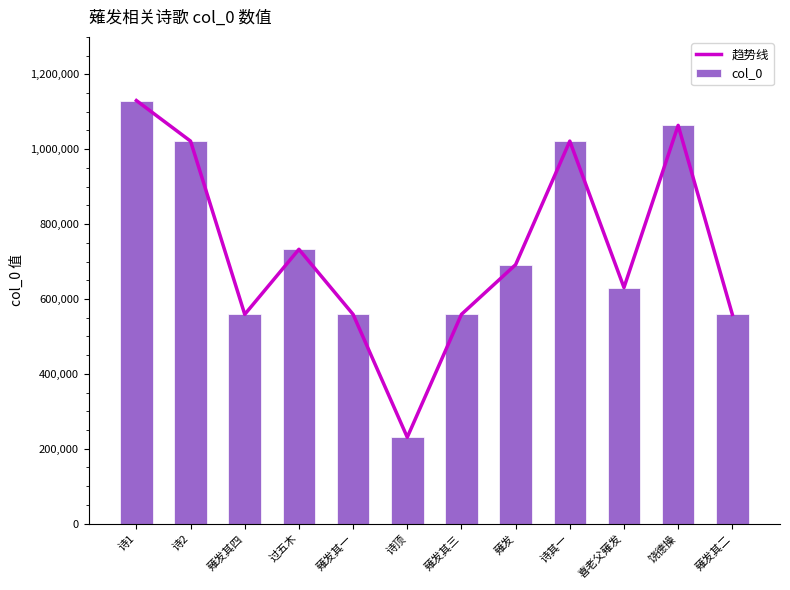

Which series has the largest total across all categories?

趋势线